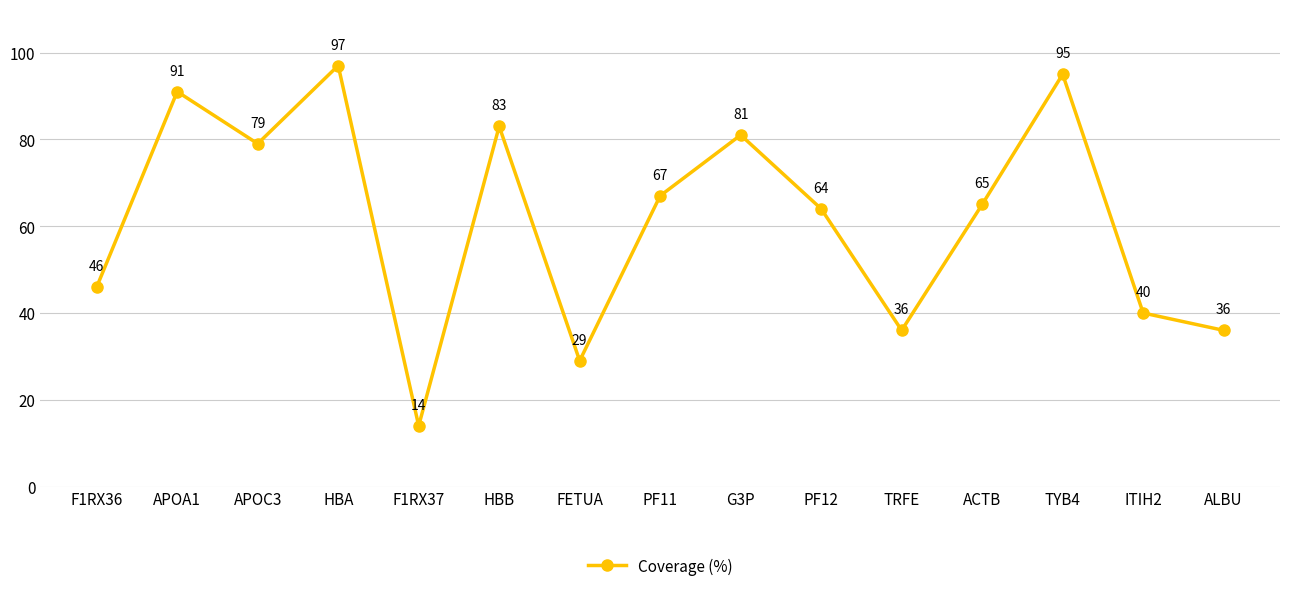

Between FETUA and HBA, which is larger?

HBA